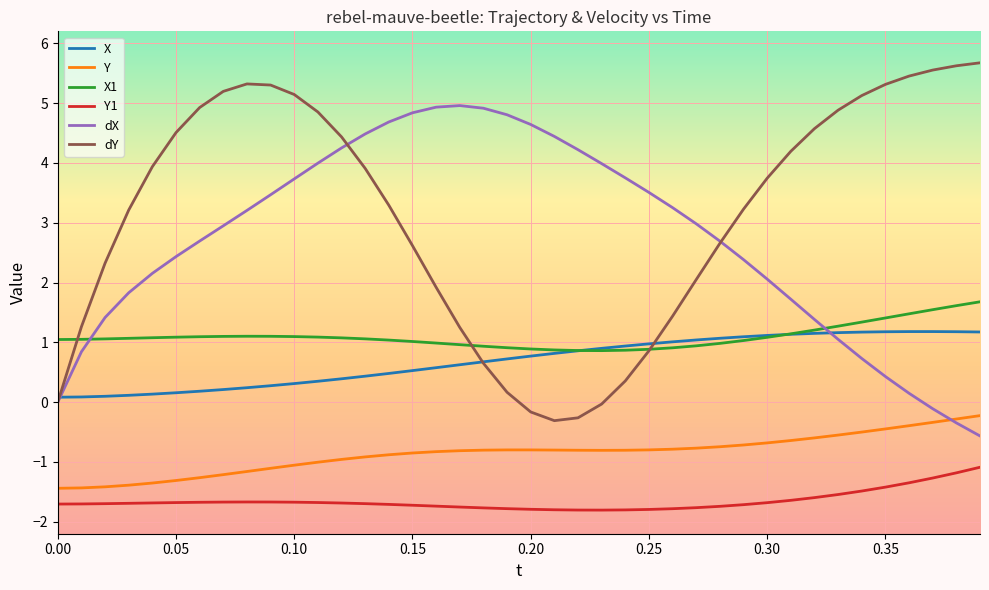

What is the minimum value shown in the chart?

-1.8